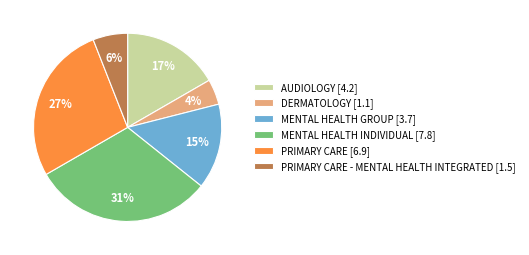

Rank the categories by value from highest to lowest.

MENTAL HEALTH INDIVIDUAL [7.8], PRIMARY CARE [6.9], AUDIOLOGY [4.2], MENTAL HEALTH GROUP [3.7], PRIMARY CARE - MENTAL HEALTH INTEGRATED [1.5], DERMATOLOGY [1.1]